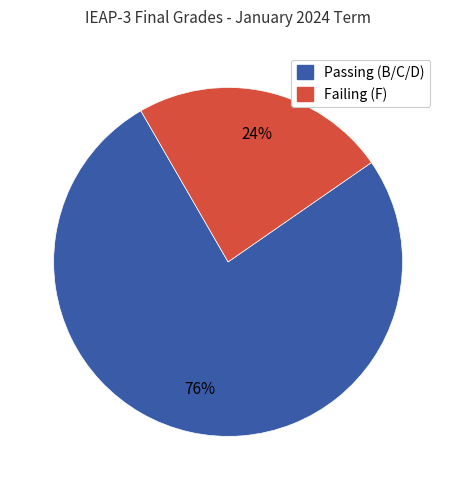

Does any single category account for the majority?

Yes